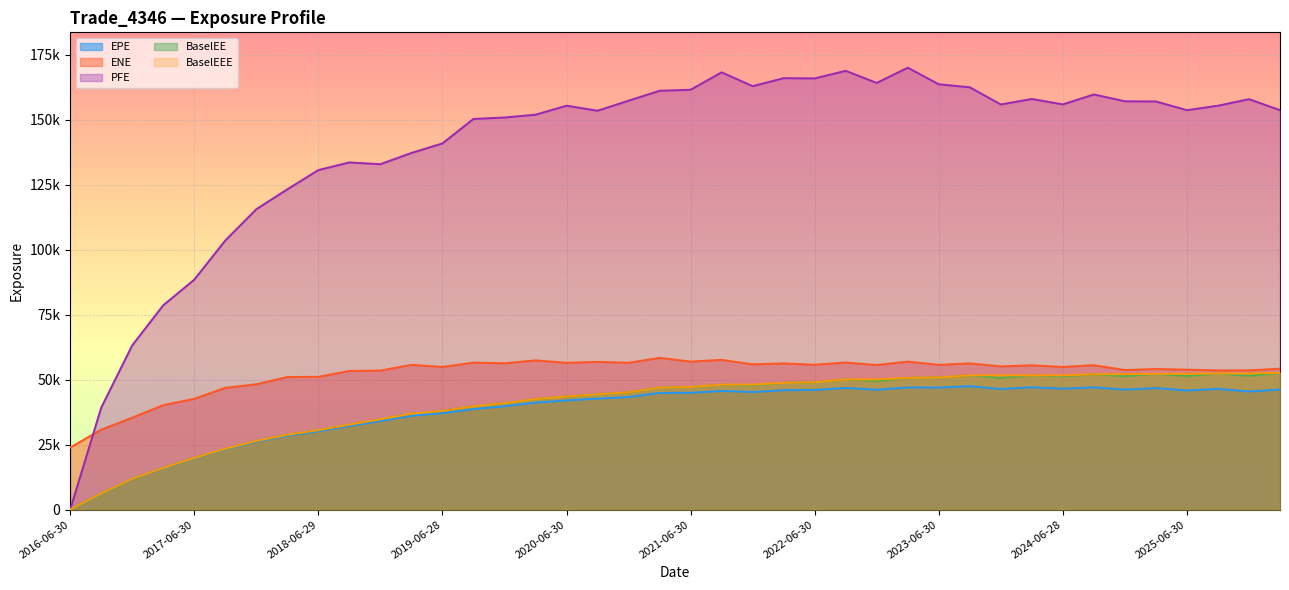

Between 2020-06-30 and 2023-12-29, which series saw the biggest shift?

BaselEEE